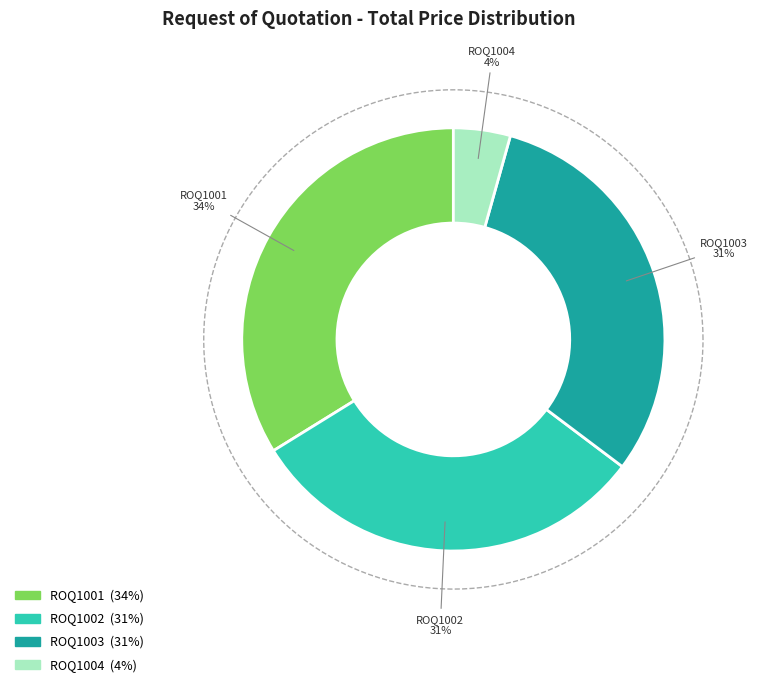

How many slices are in this pie chart?

4